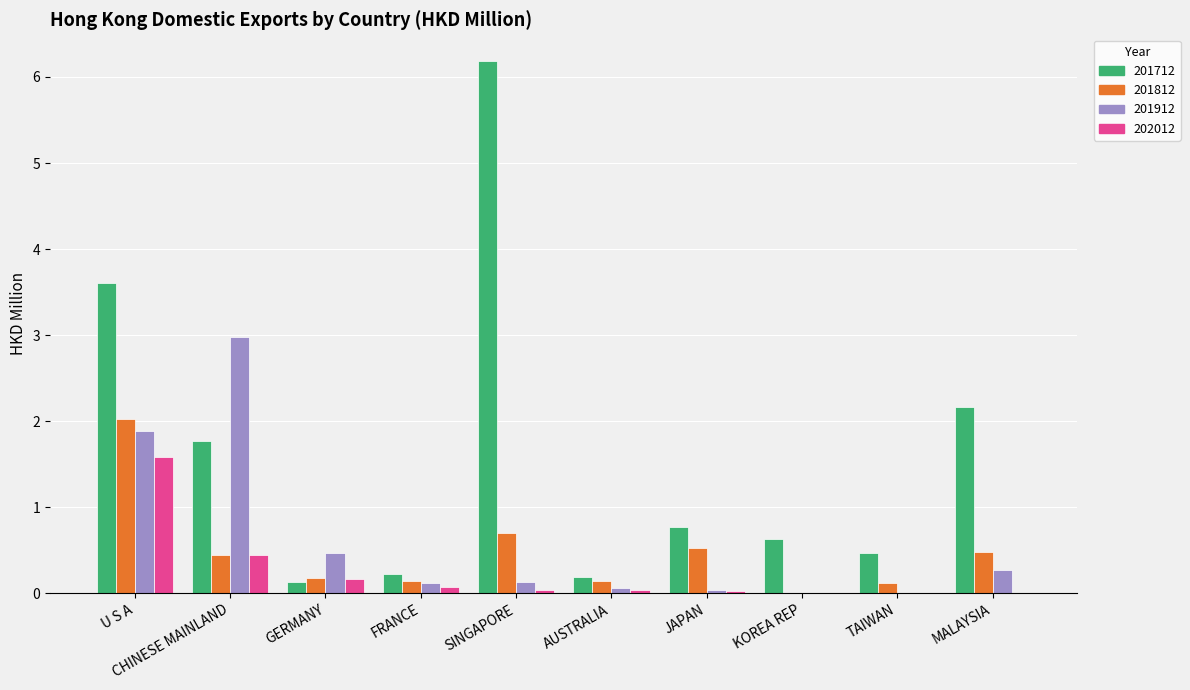

What is the sum of all 202012 values?

2.4